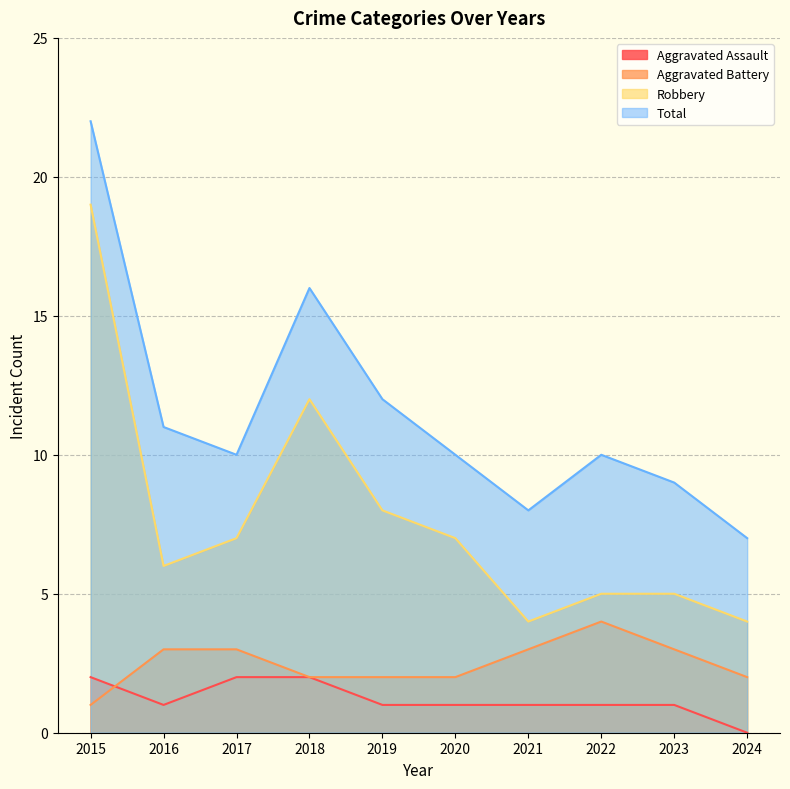

True or false: Total and Aggravated Battery intersect in this chart.

False